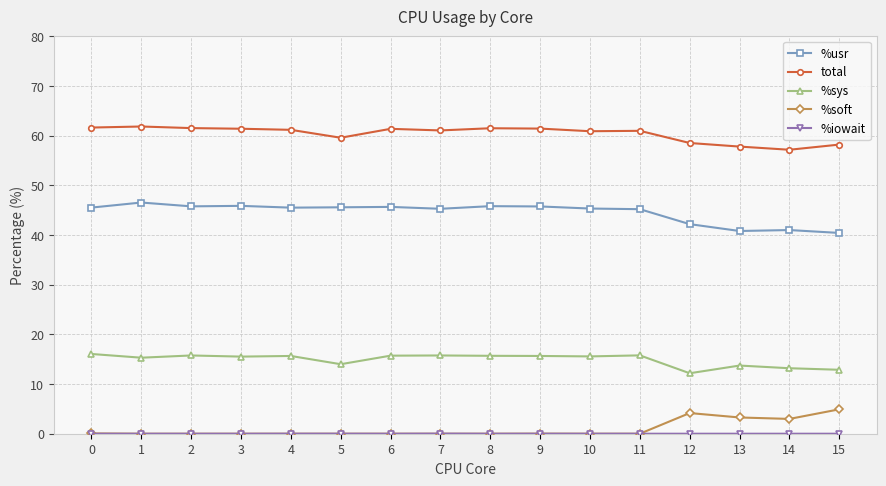

True or false: %usr has more than 1 interior local peaks.

True